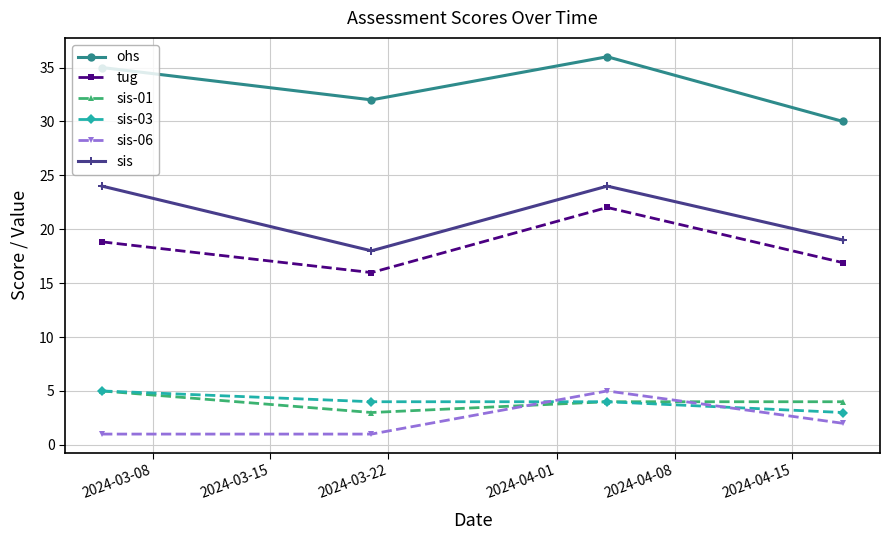

How many interior local peaks does the sis series have?

1